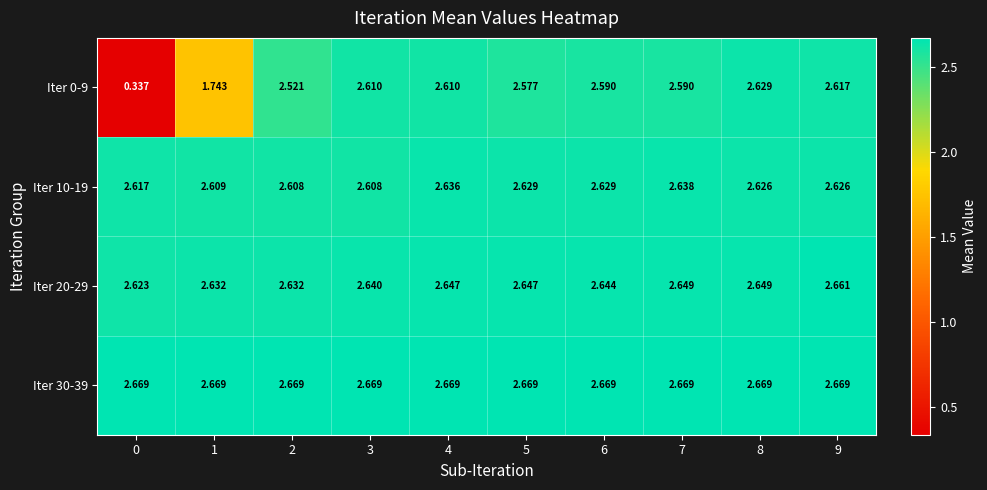

Rank the series at 1 from highest to lowest value.

Iter 30-39, Iter 20-29, Iter 10-19, Iter 0-9